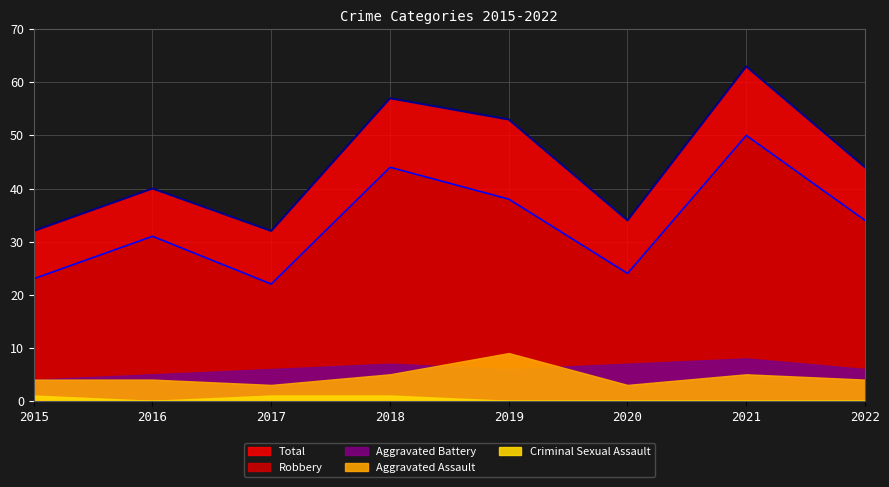

Where is Aggravated Assault nearest to the value 6?

2018